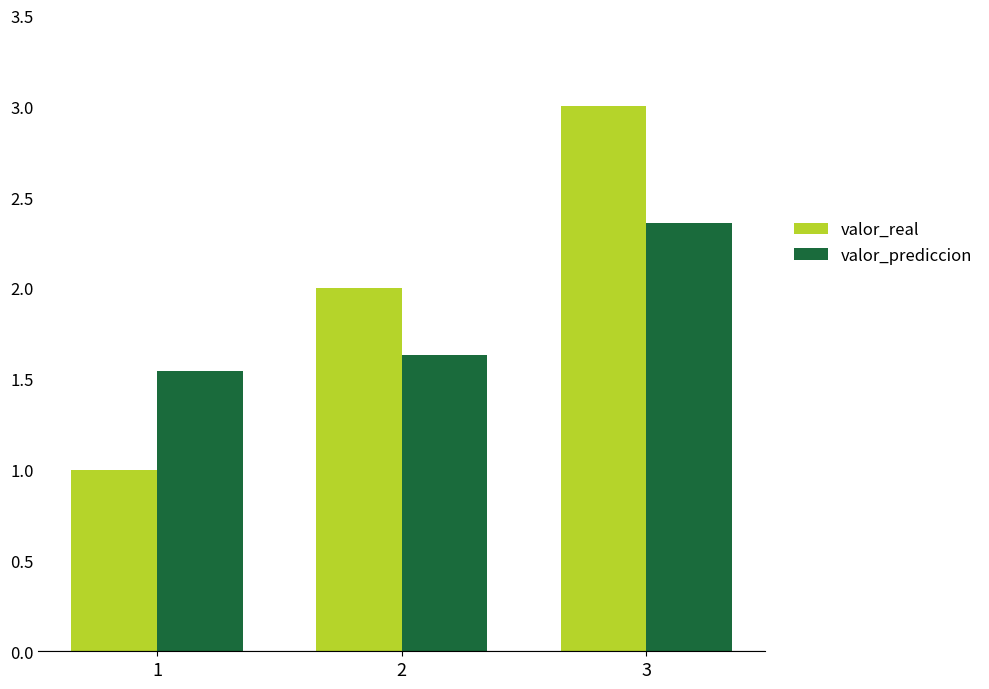

Which category has the highest value in the valor_prediccion series?

3